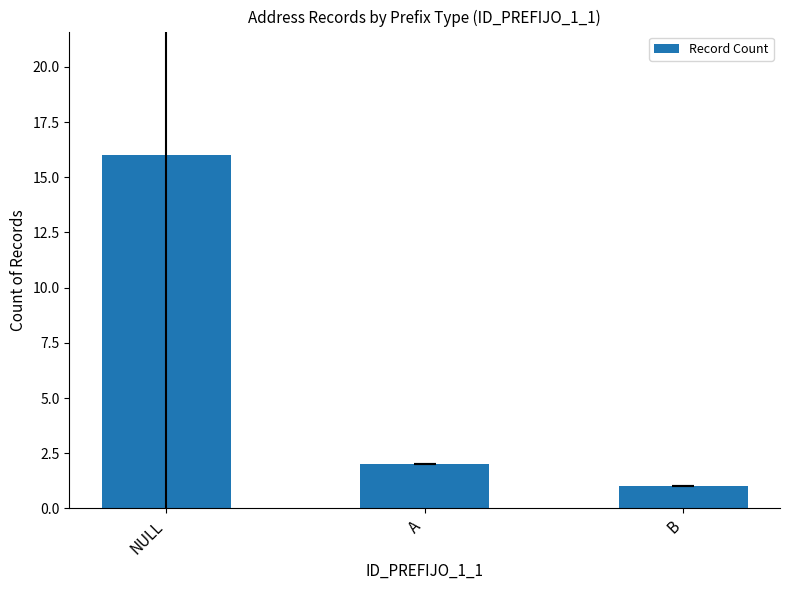

At which category does the chart reach its peak across all series?

NULL